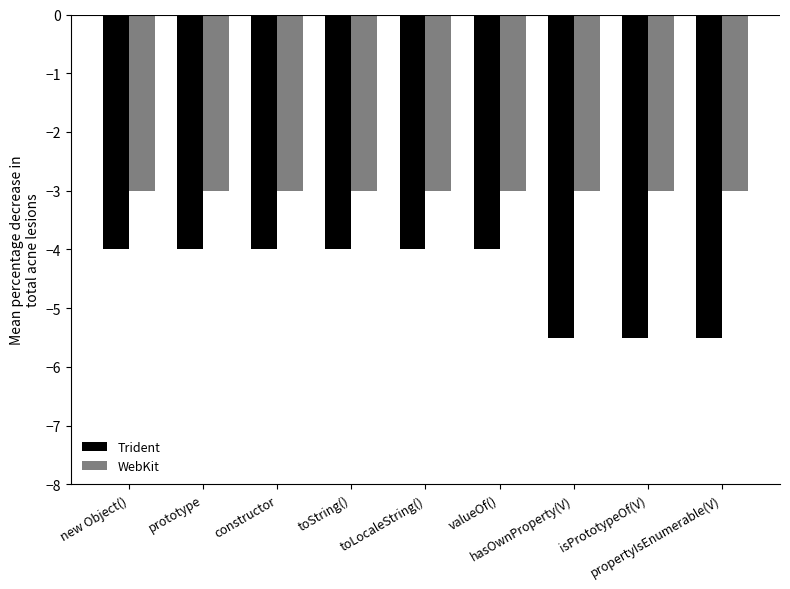

Reading right to left, list all the values displayed in this chart.

Trident: -5.5	-5.5	-5.5	-4.0	-4.0	-4.0	-4.0	-4.0	-4.0
WebKit: -3.0	-3.0	-3.0	-3.0	-3.0	-3.0	-3.0	-3.0	-3.0